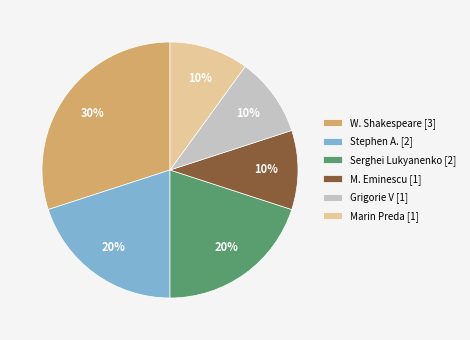

Which has a higher value, Grigorie V [1] or Serghei Lukyanenko [2]?

Serghei Lukyanenko [2]